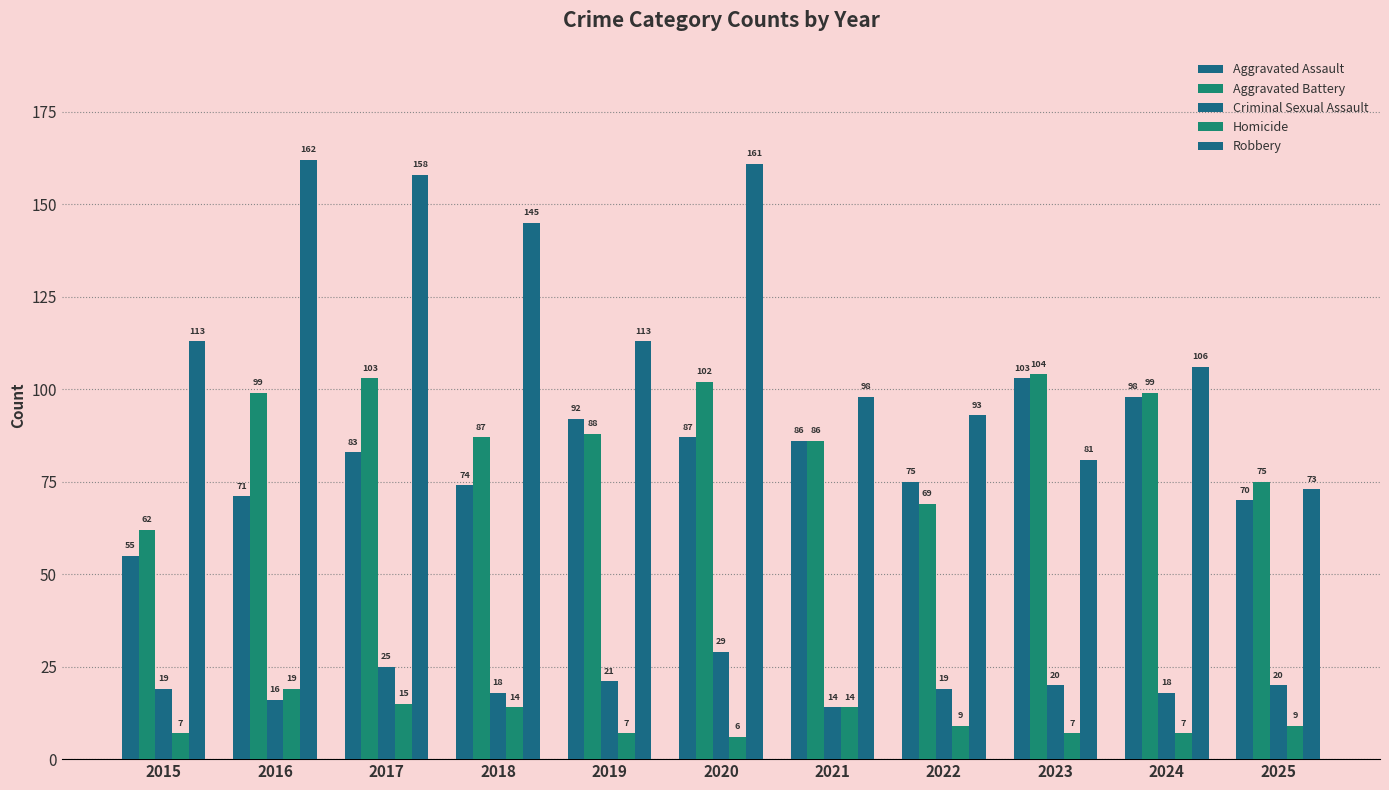

How many distinct data groups are displayed?

5